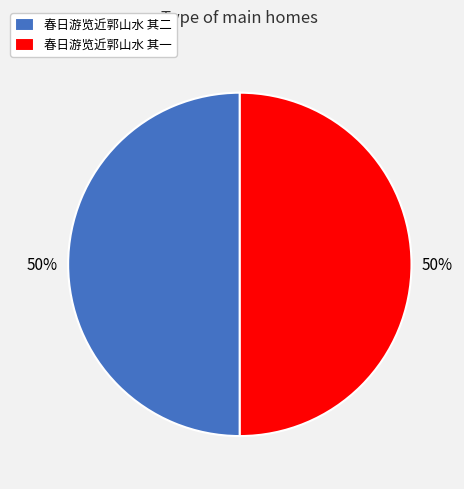

To the nearest percent, what is the combined percentage of 春日游览近郭山水 其一 and 春日游览近郭山水 其二?

100%